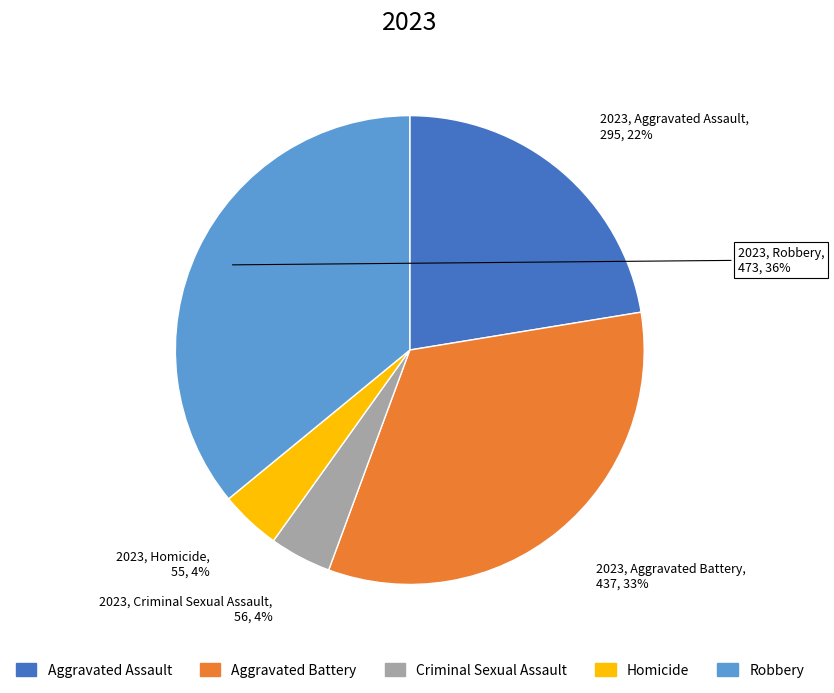

Between Aggravated Battery and Homicide, which is larger?

Aggravated Battery